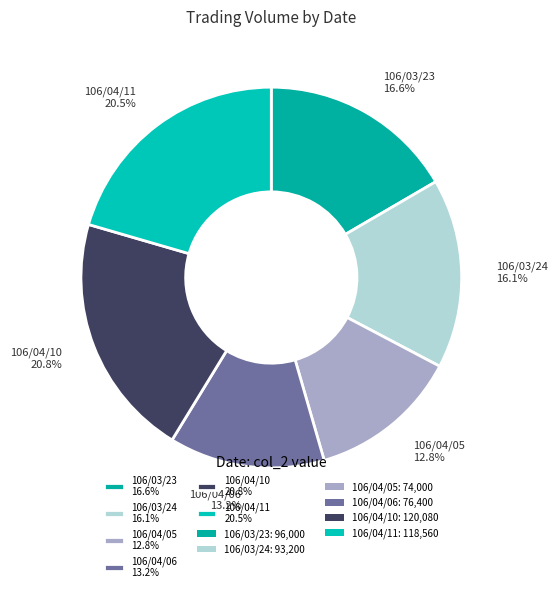

Between 106/04/05 12.8% and 106/03/23 16.6%, which is larger?

106/03/23 16.6%